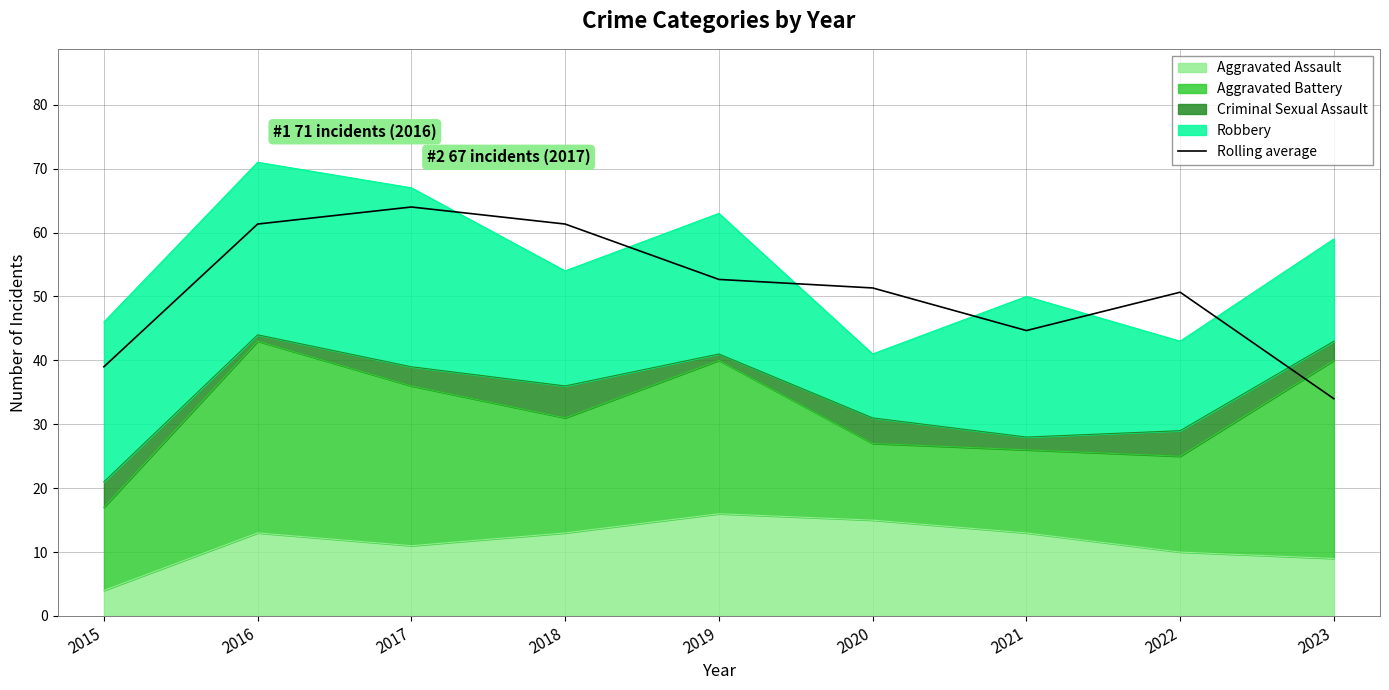

The value at 2023 is 44.9. True or false?

False